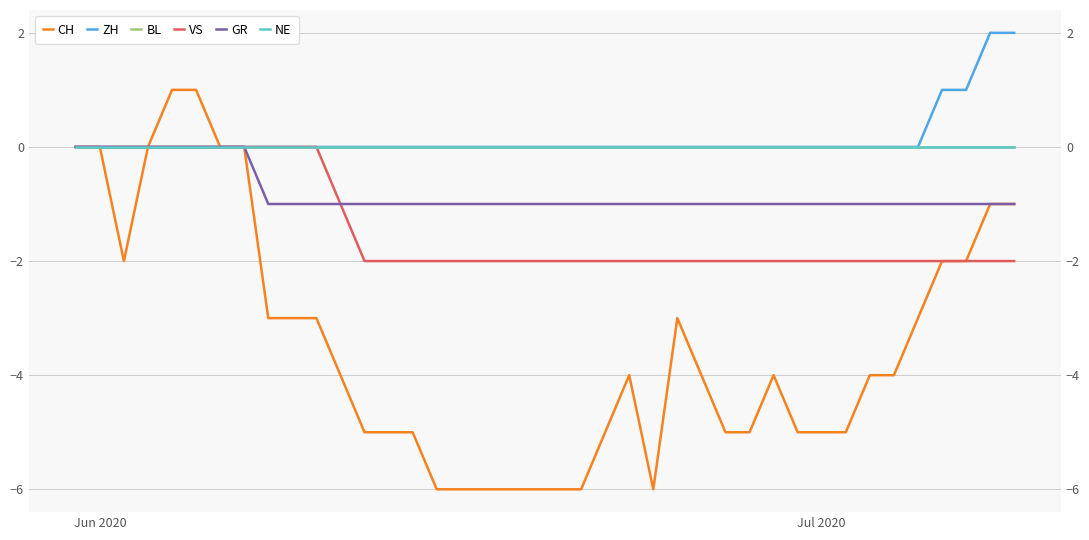

Rank the series by their maximum value, from highest to lowest.

ZH, CH, BL, VS, GR, NE